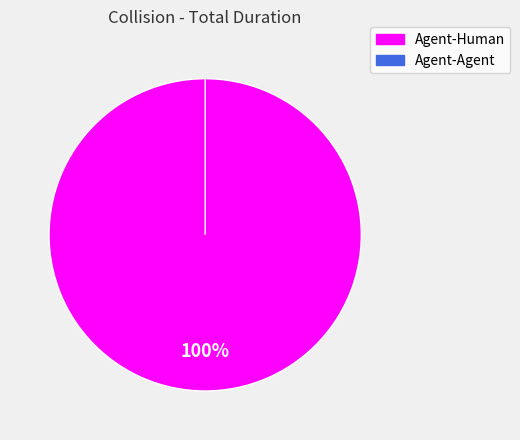

Rank the categories by value from lowest to highest.

Agent-Agent, Agent-Human